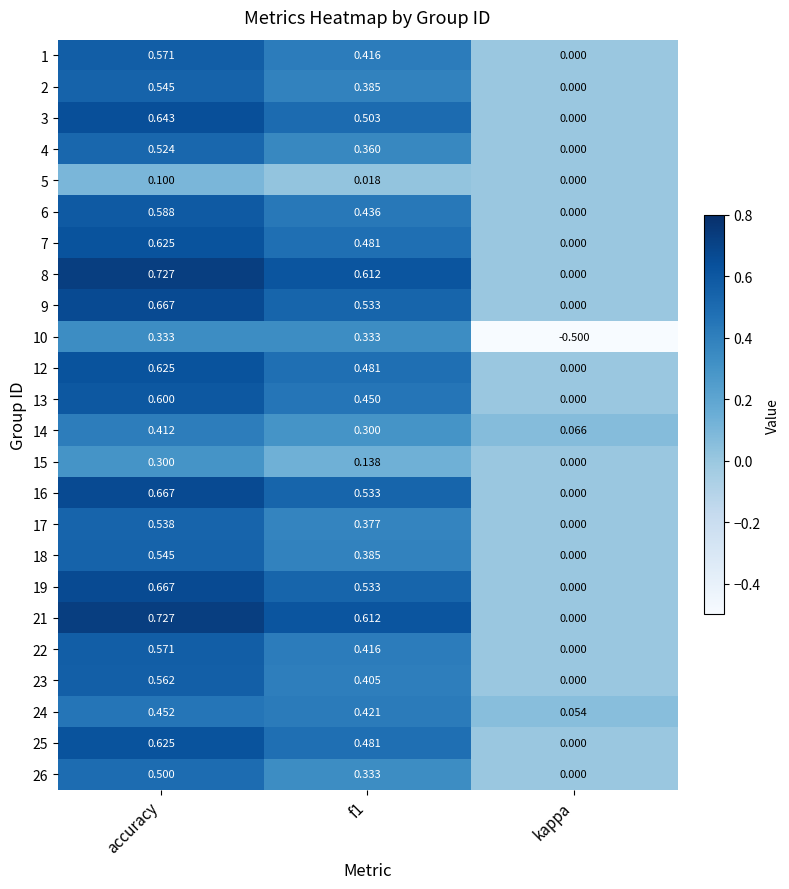

Which label corresponds to the largest value in the chart?

accuracy